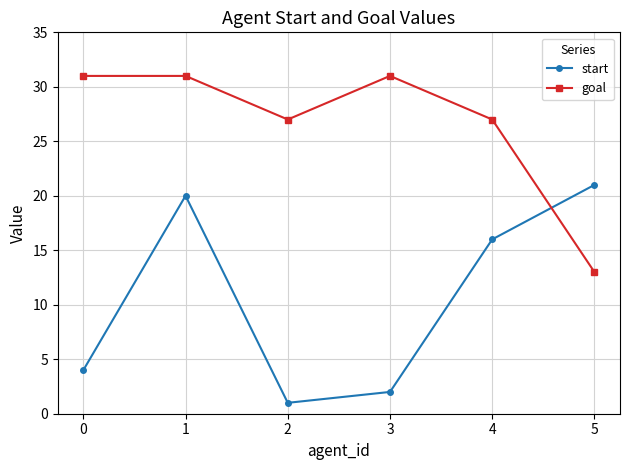

What is the total value across all series at 1?

51